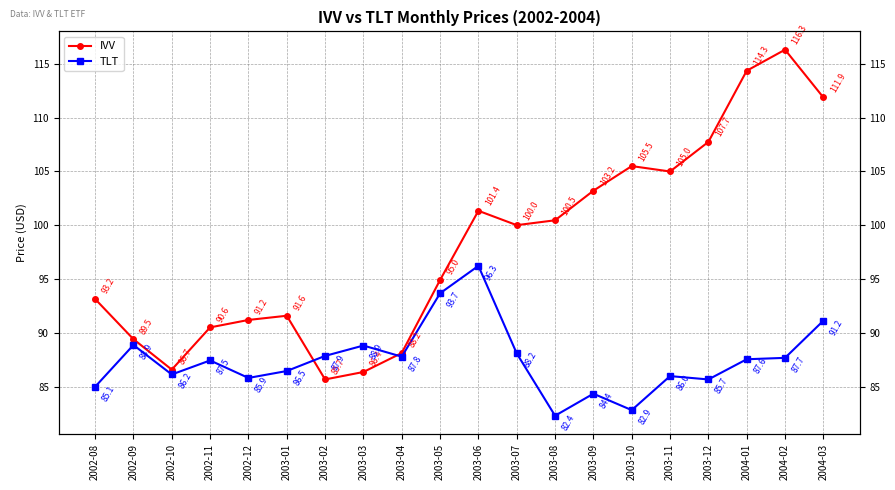

Which series ends up on top after the final intersection of TLT and IVV?

IVV